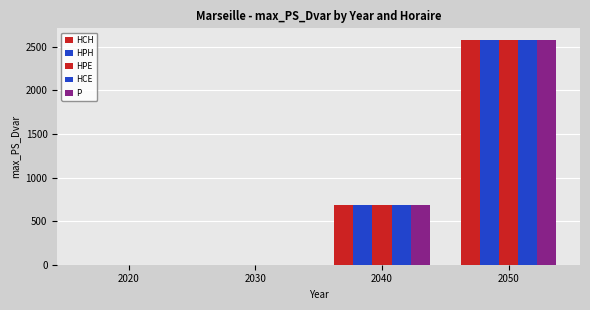

Does the chart contain stacked bars?

No